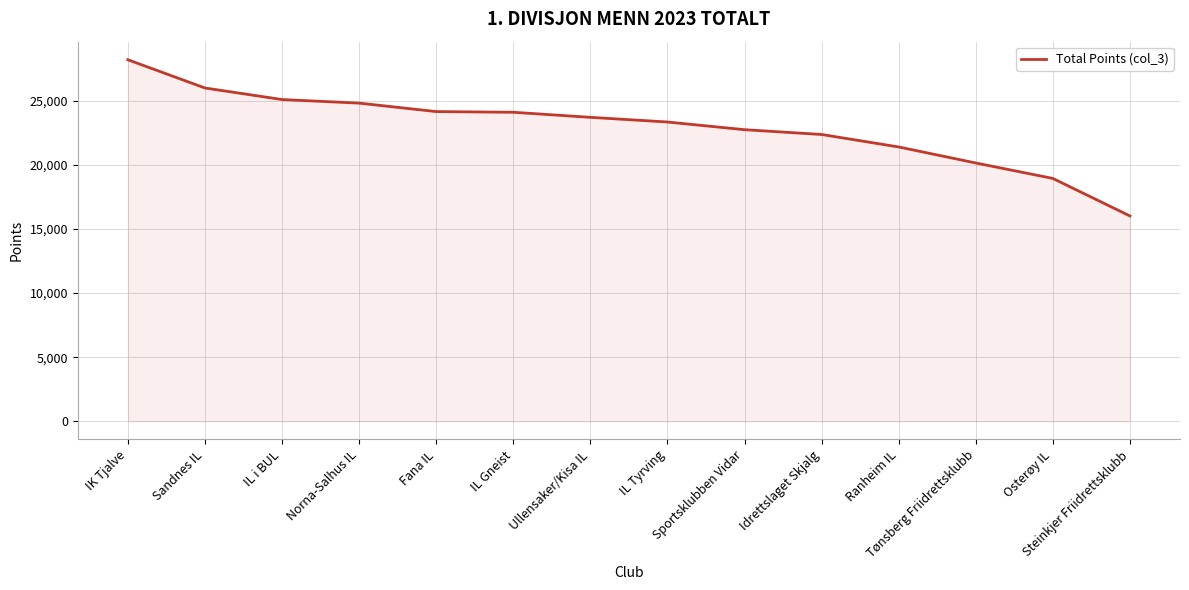

The value at Steinkjer Friidrettsklubb is 28683. True or false?

False